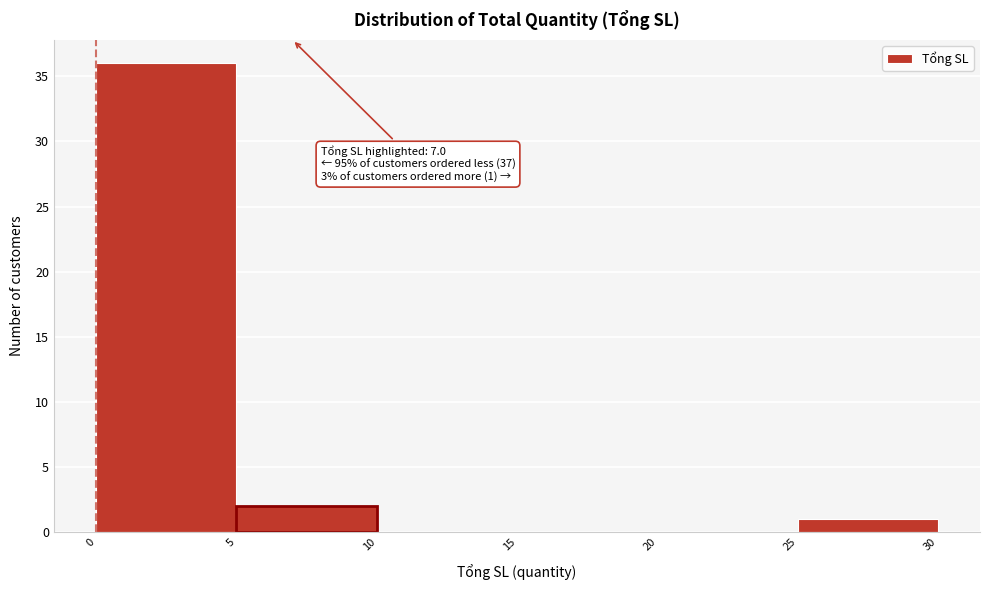

Which range on the x-axis has the tallest bar?

0 to 5